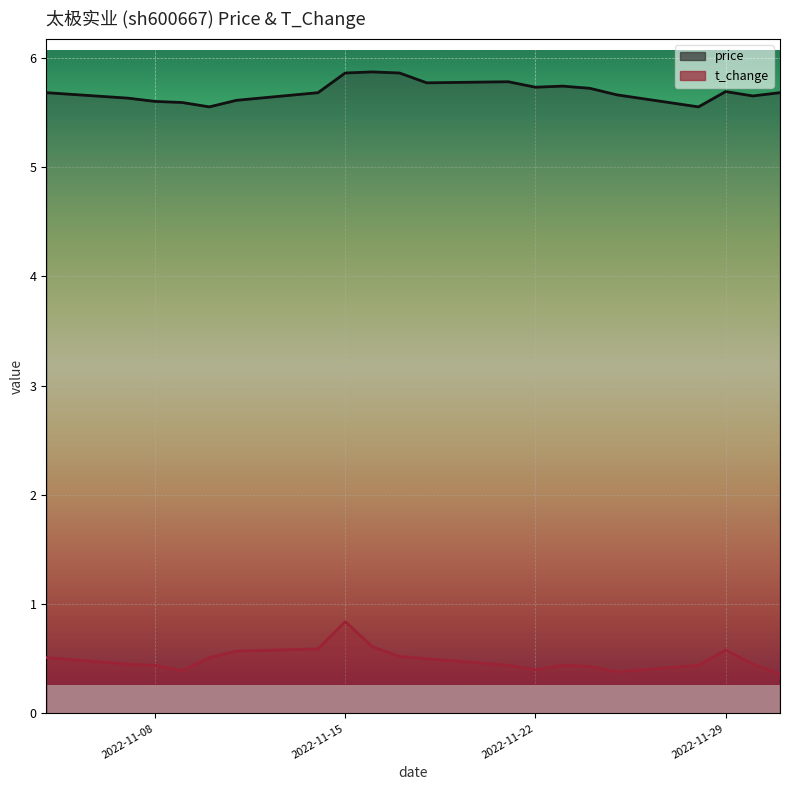

At which label is price closest to 5?

2022-11-10